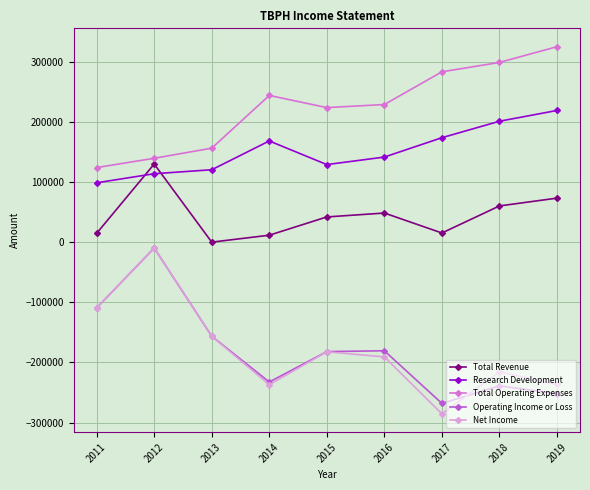

Is the value of Operating Income or Loss at 2011 greater than the value of Research Development at 2019?

No